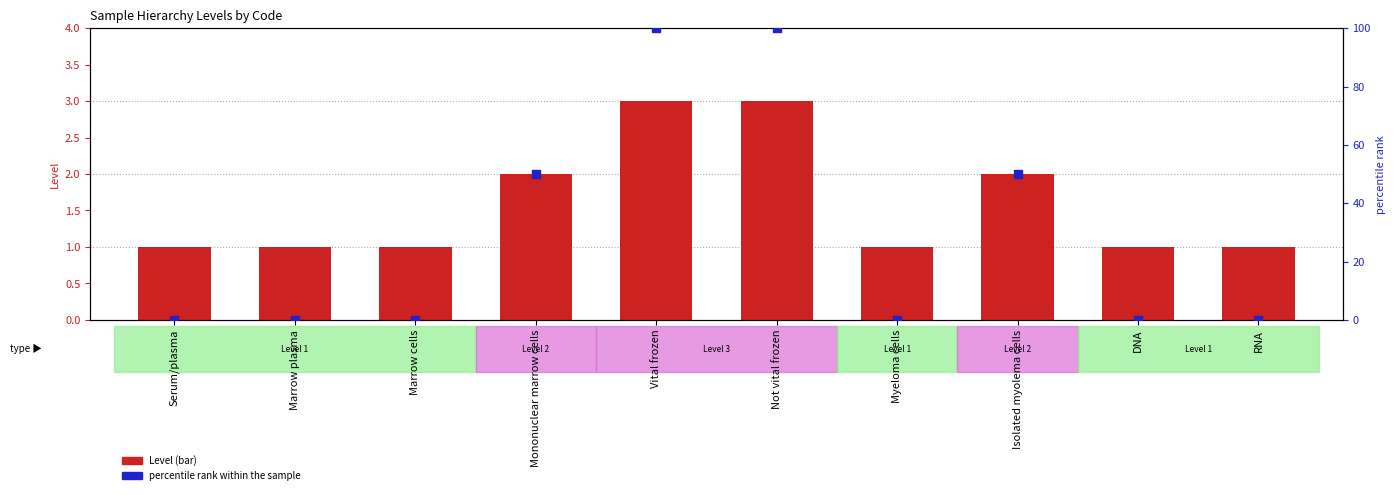

What are all the series names shown in the legend?

Level, percentile rank within the sample